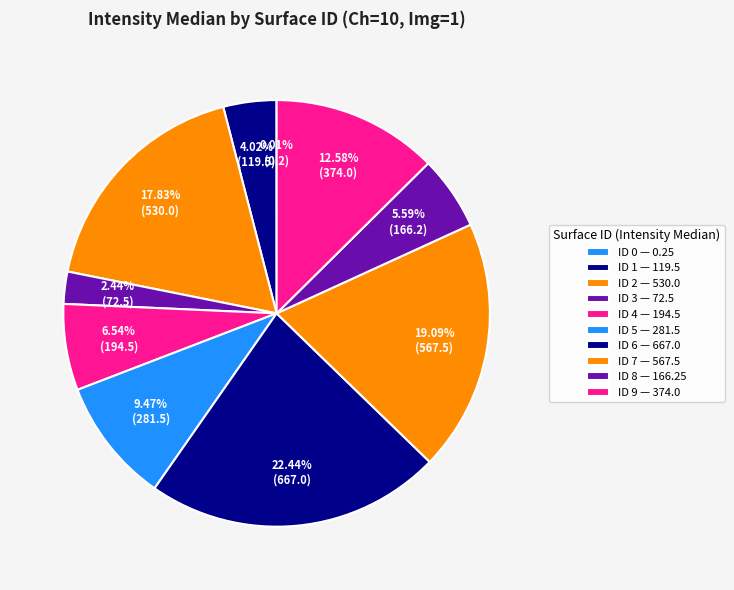

Is ID 2 the majority of the pie?

No